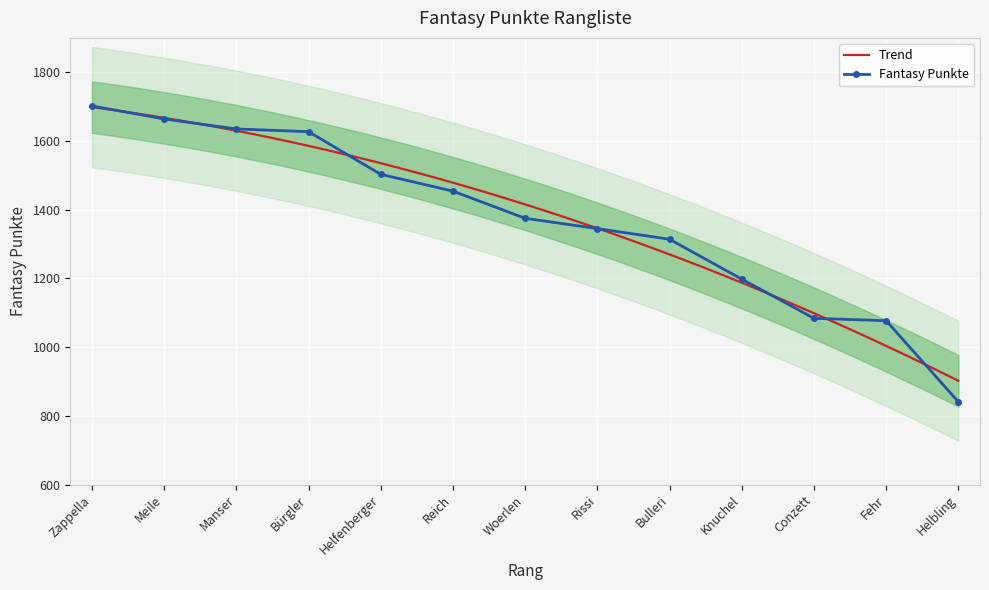

What is the value of the Fantasy Punkte point at the 2nd from the left?

1664